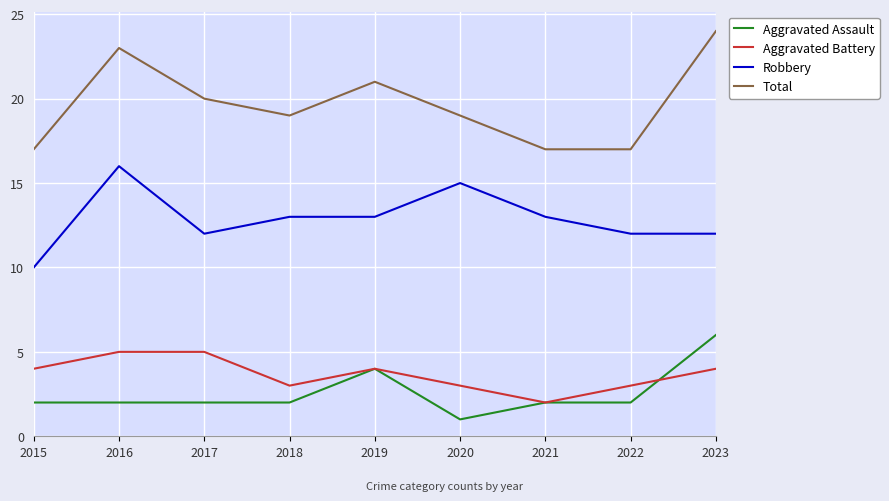

True or false: Total and Aggravated Battery intersect in this chart.

False